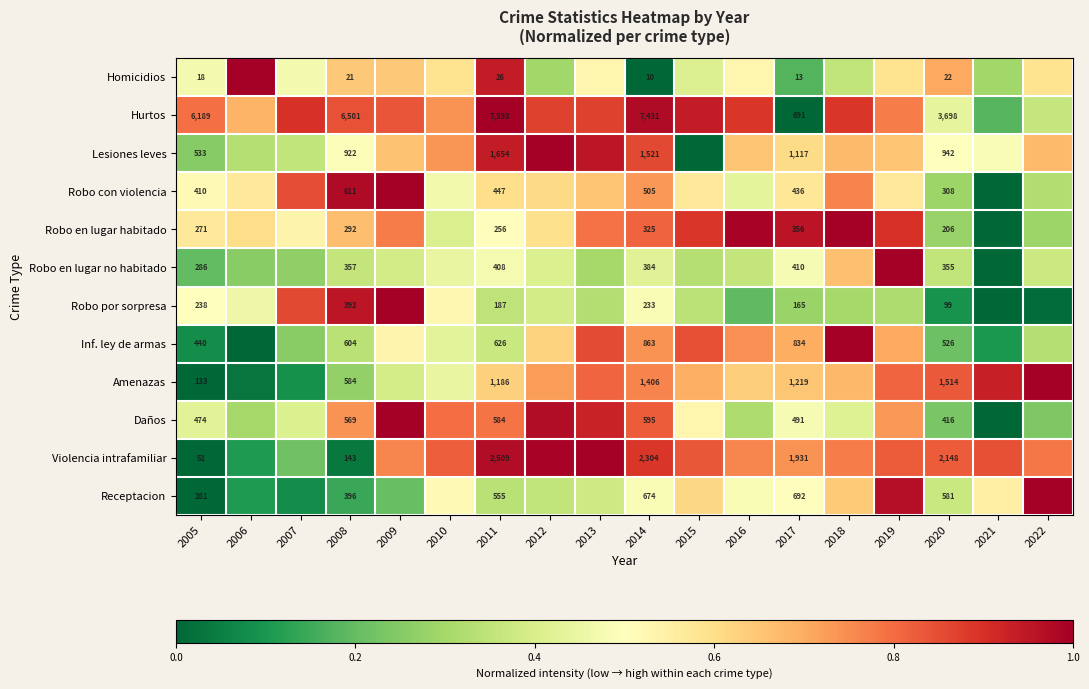

What is the average value of the Daños series?

0.6